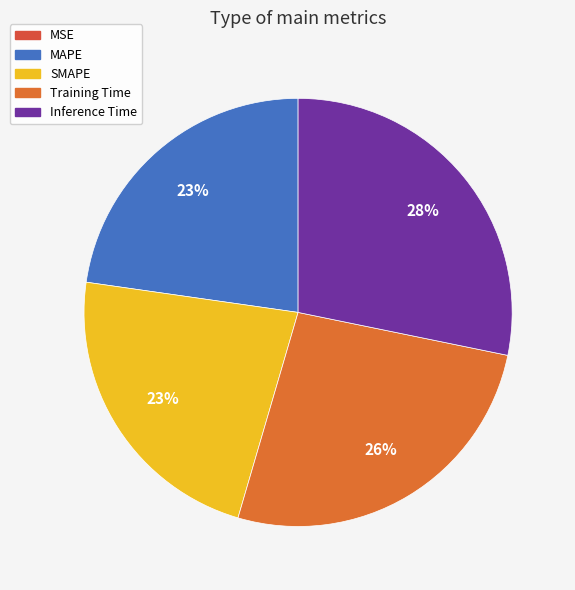

Is it true that Inference Time is 28% of the pie?

True